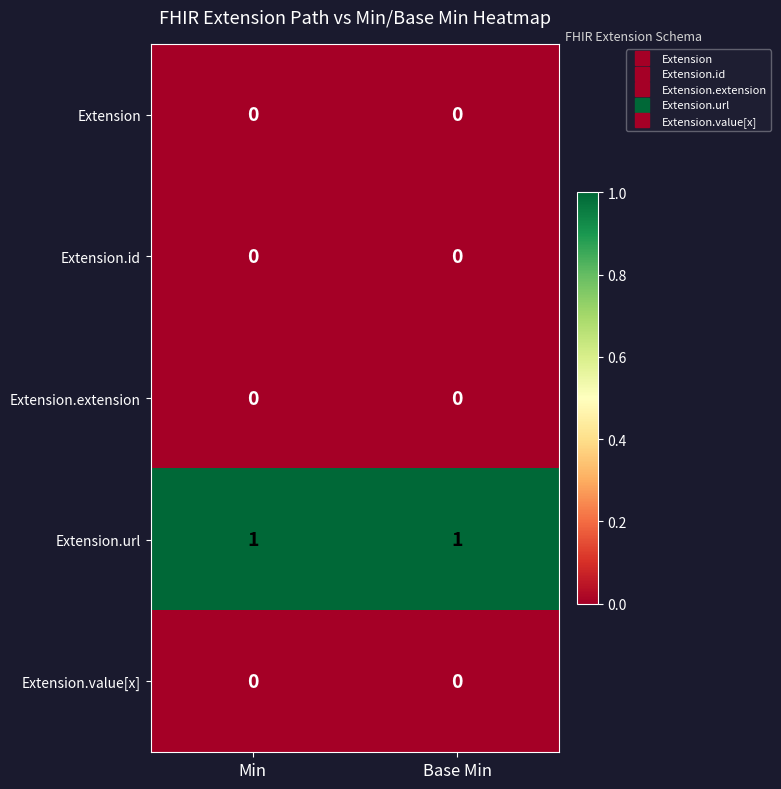

Is it true that Extension.value[x] equals 0 at Min?

True